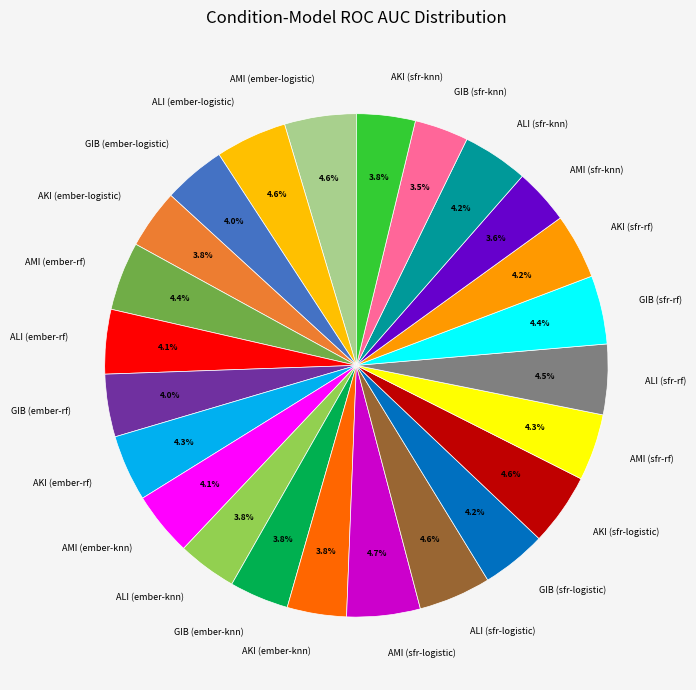

What percentage is NOT represented by AMI (ember-rf)?

95.6%